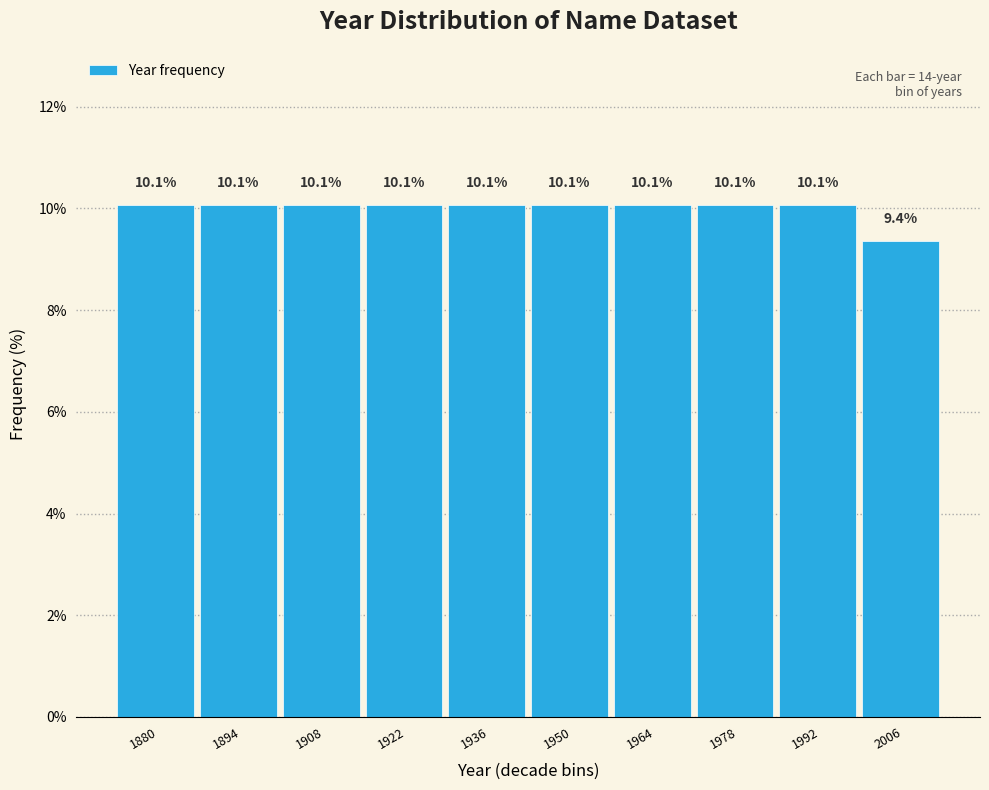

Reading left to right, list all the values displayed in this chart.

10.1	10.1	10.1	10.1	10.1	10.1	10.1	10.1	10.1	9.4